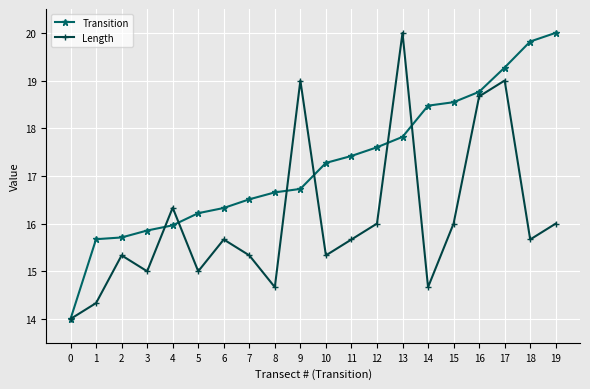

Does the chart display data point markers on the line(s)?

Yes